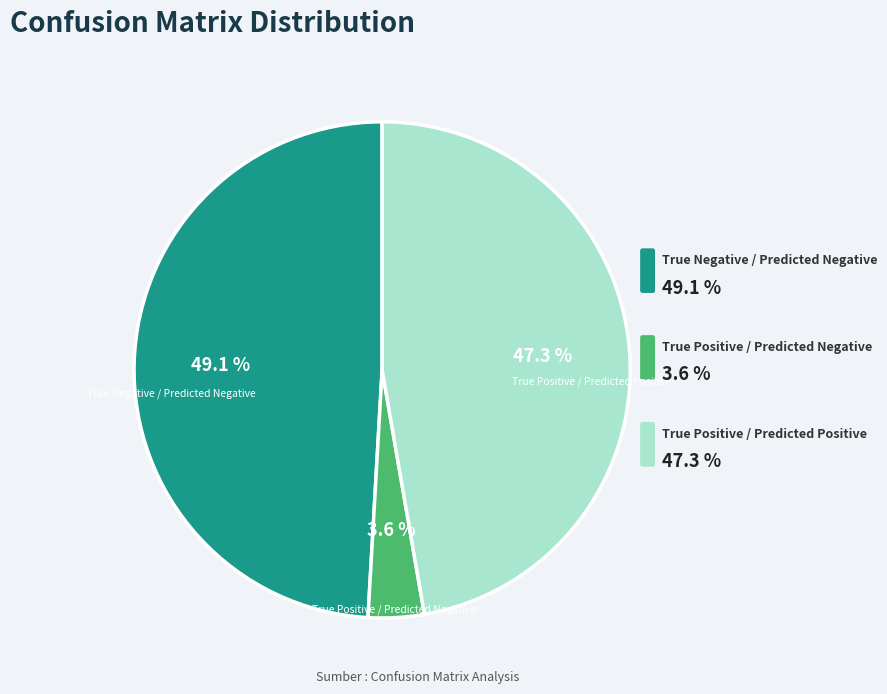

Is it true that True Positive / Predicted Positive is 33% of the pie?

False